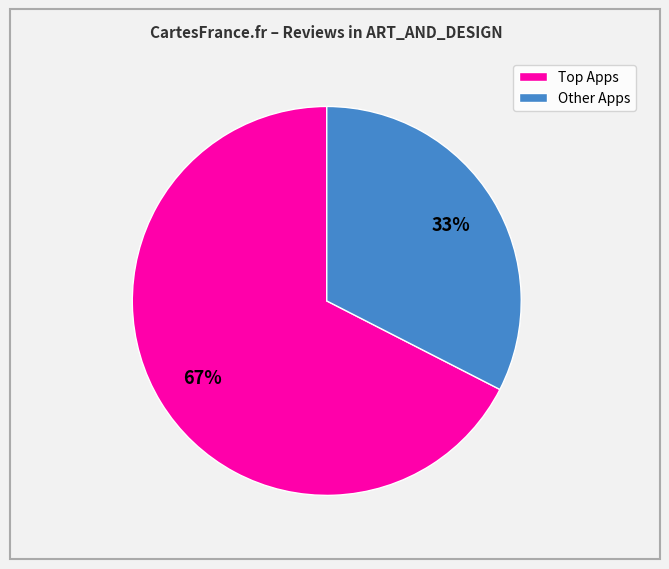

Is there a majority slice in this chart?

Yes